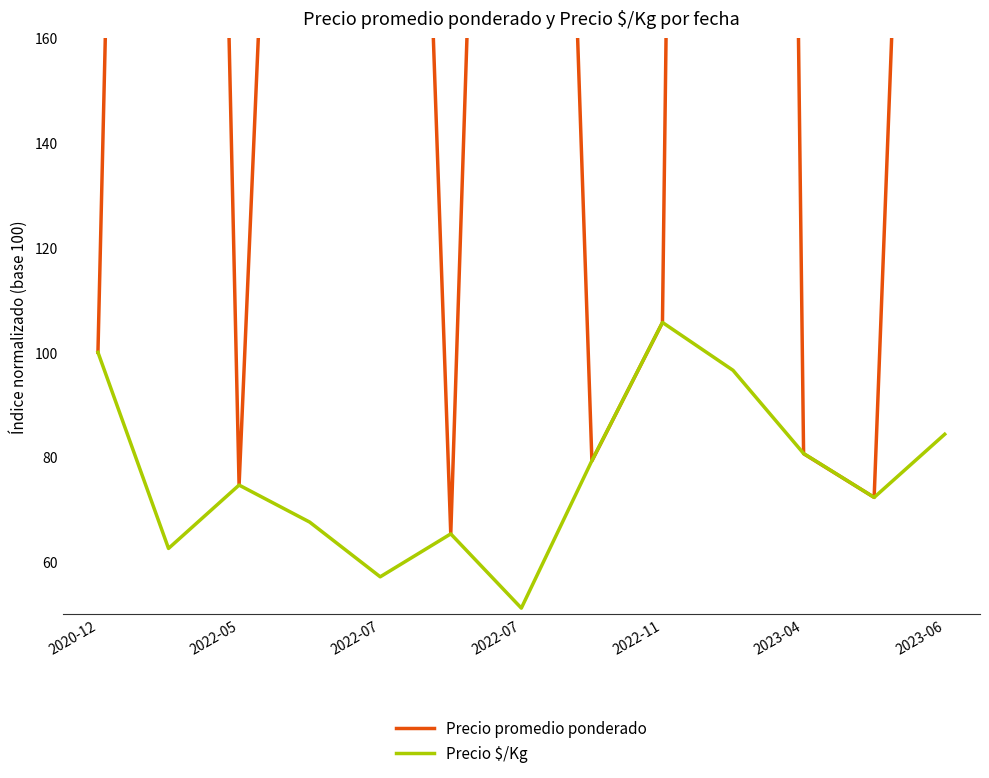

Which series changed the most between 2022-07 and 12?

Precio promedio ponderado